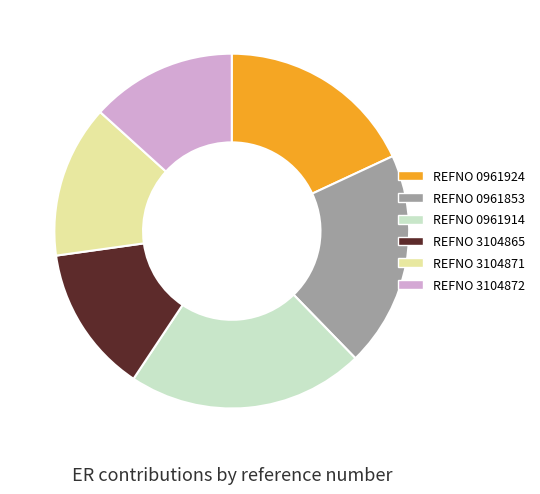

True or false: REFNO 3104872 accounts for 13% of the total.

True